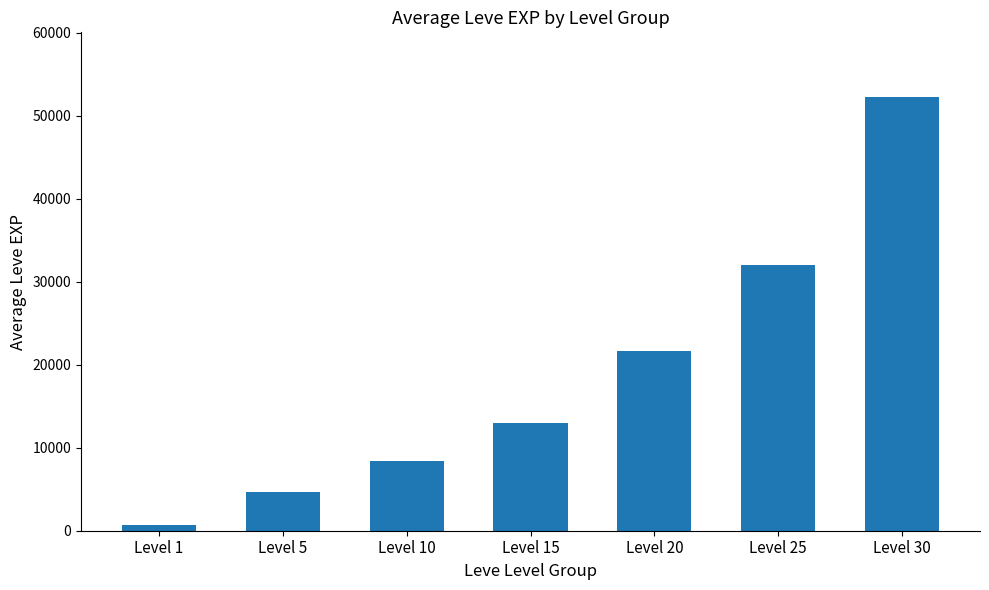

What is the difference between the values at Level 5 and Level 15?

8360